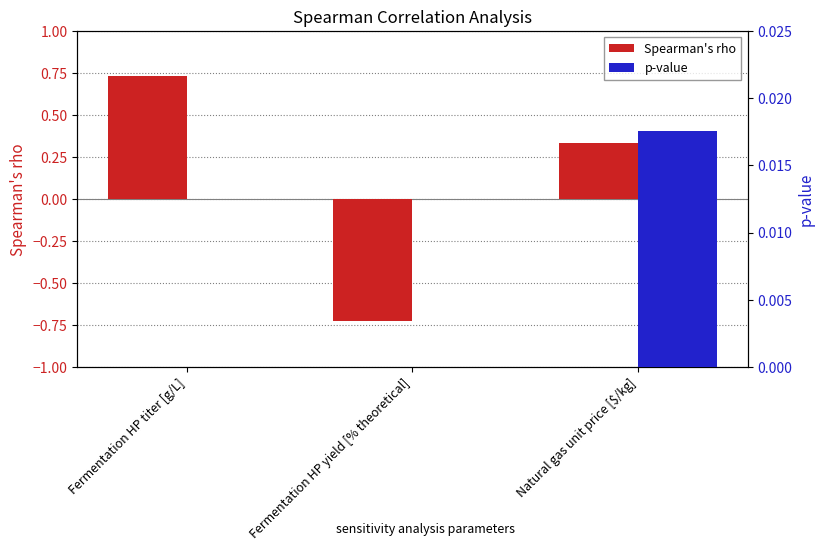

What is the label of the 1st bar from the left?

Fermentation HP titer [g/L]